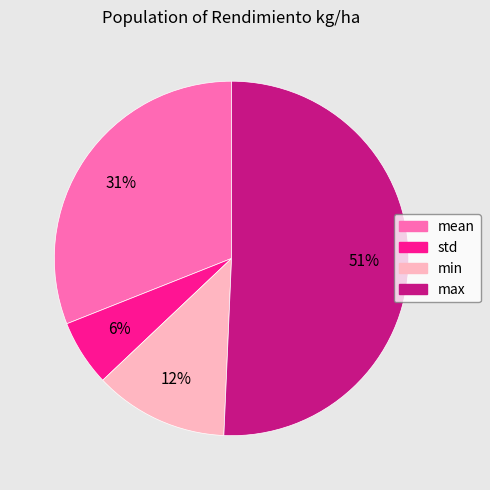

What percentage is the max slice, to the nearest percent?

51%